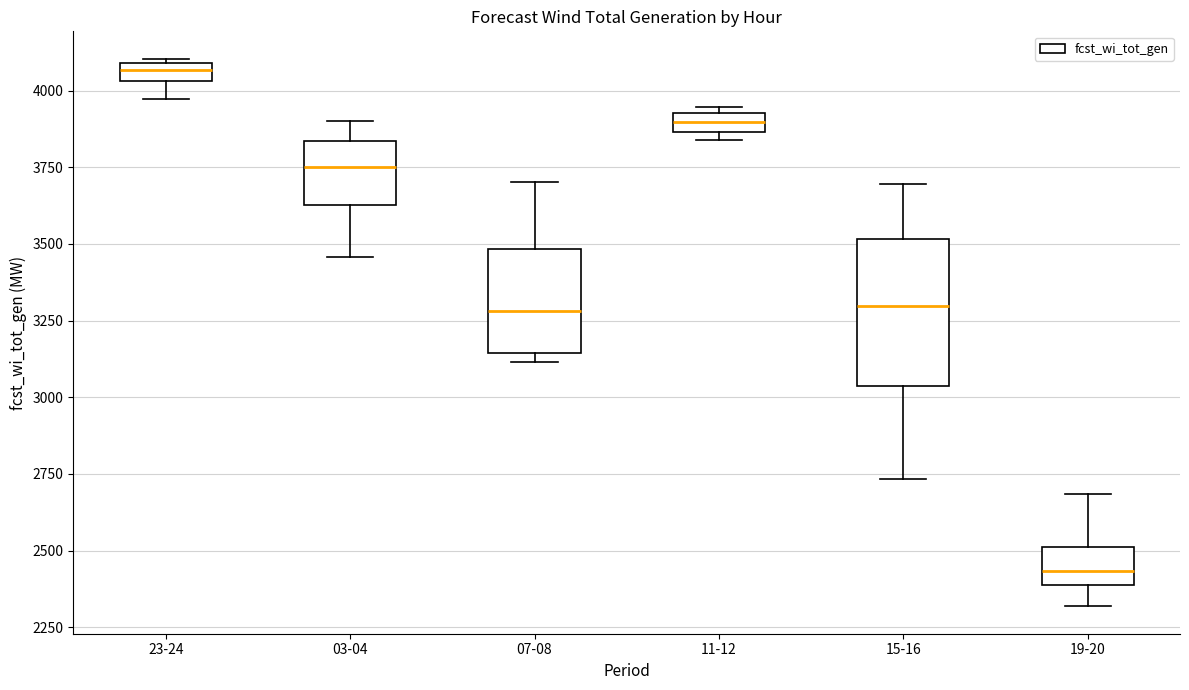

Which box has the highest median line?

23-24